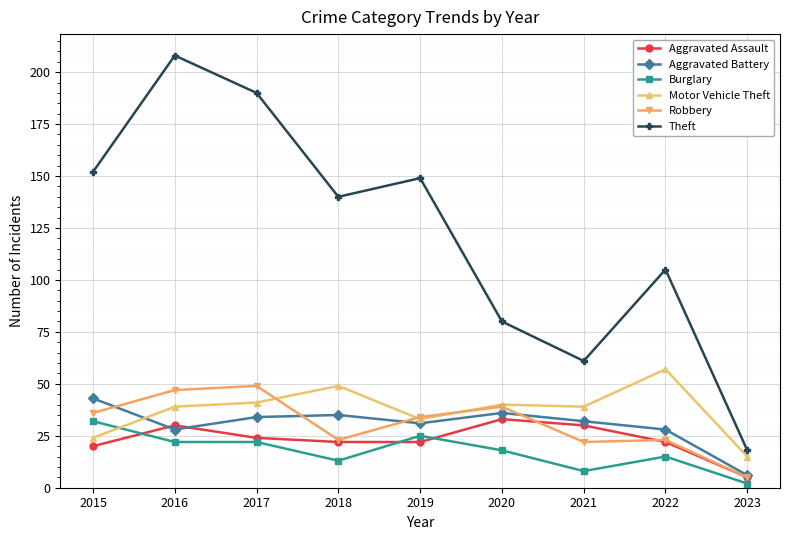

Which series has the largest total across all categories?

Theft